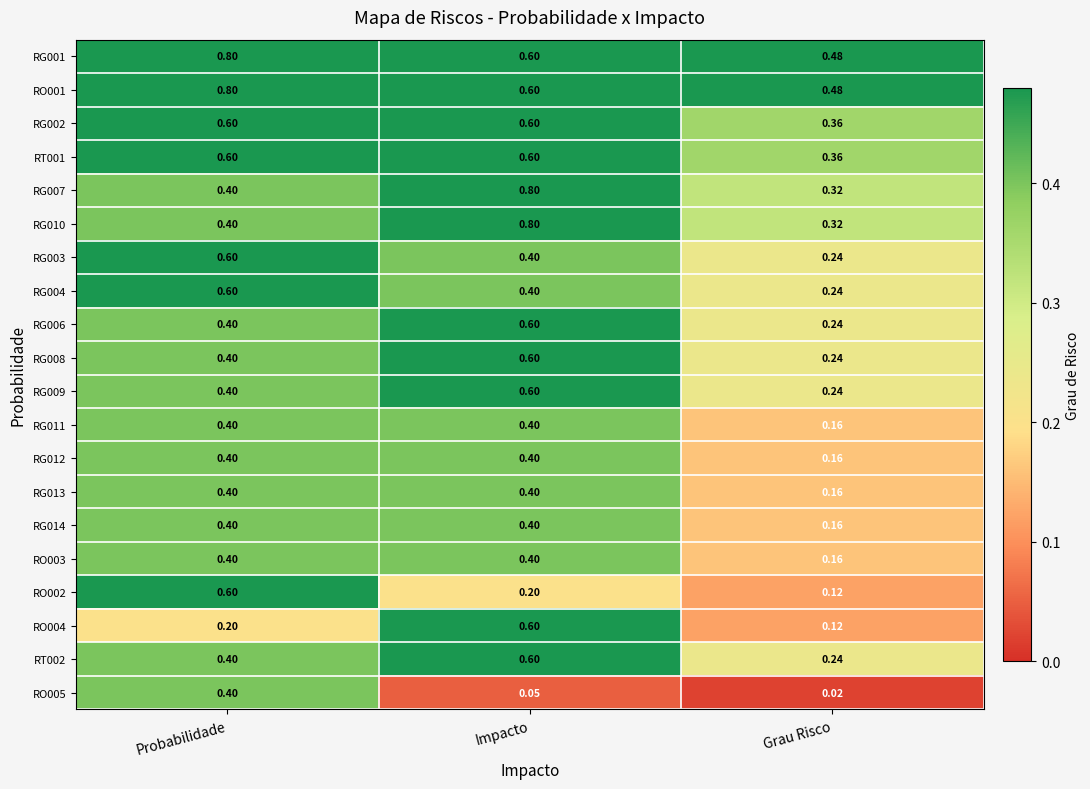

Which category has the lowest value in the RO001 series?

Grau Risco